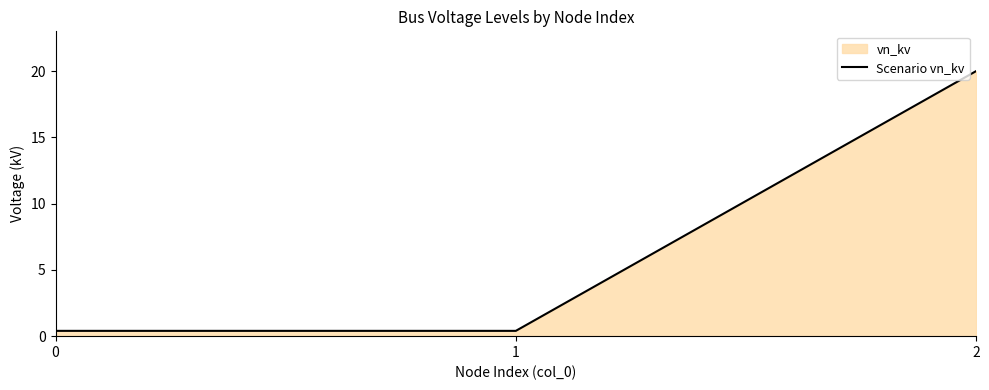

The chart shows a value of 0.4 at 1. True or false?

True